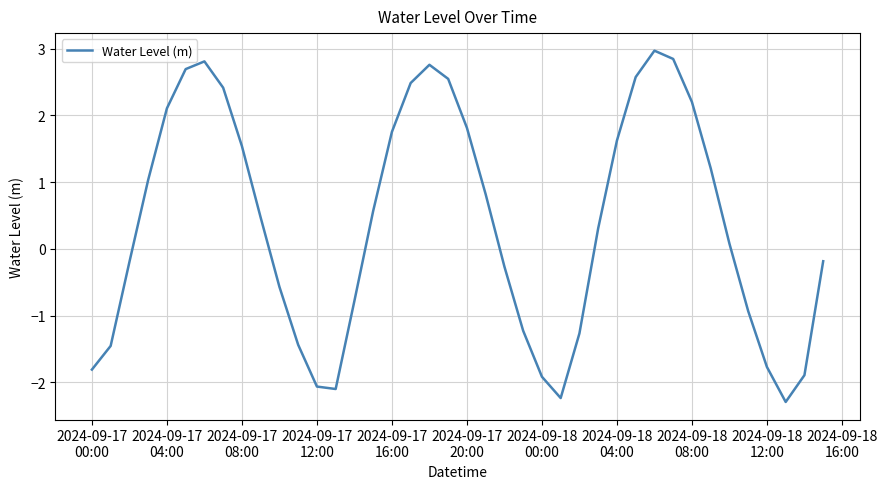

What is the smallest value displayed?

-2.3